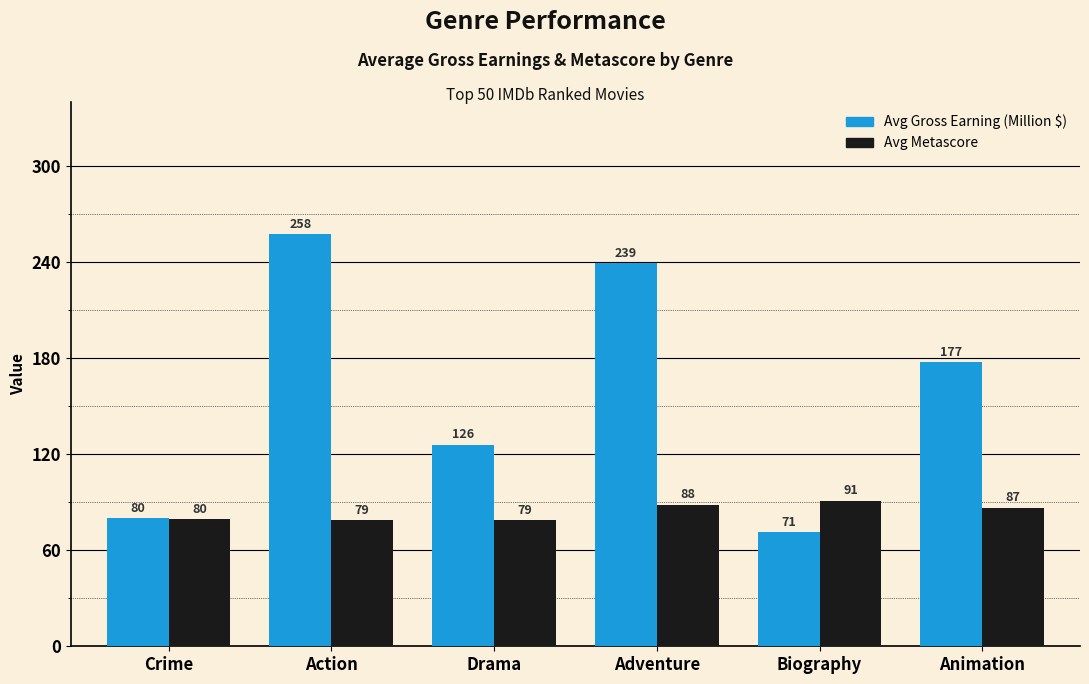

True or false: Avg Gross Earning (Million $) has a value of 239.1 at Adventure.

True